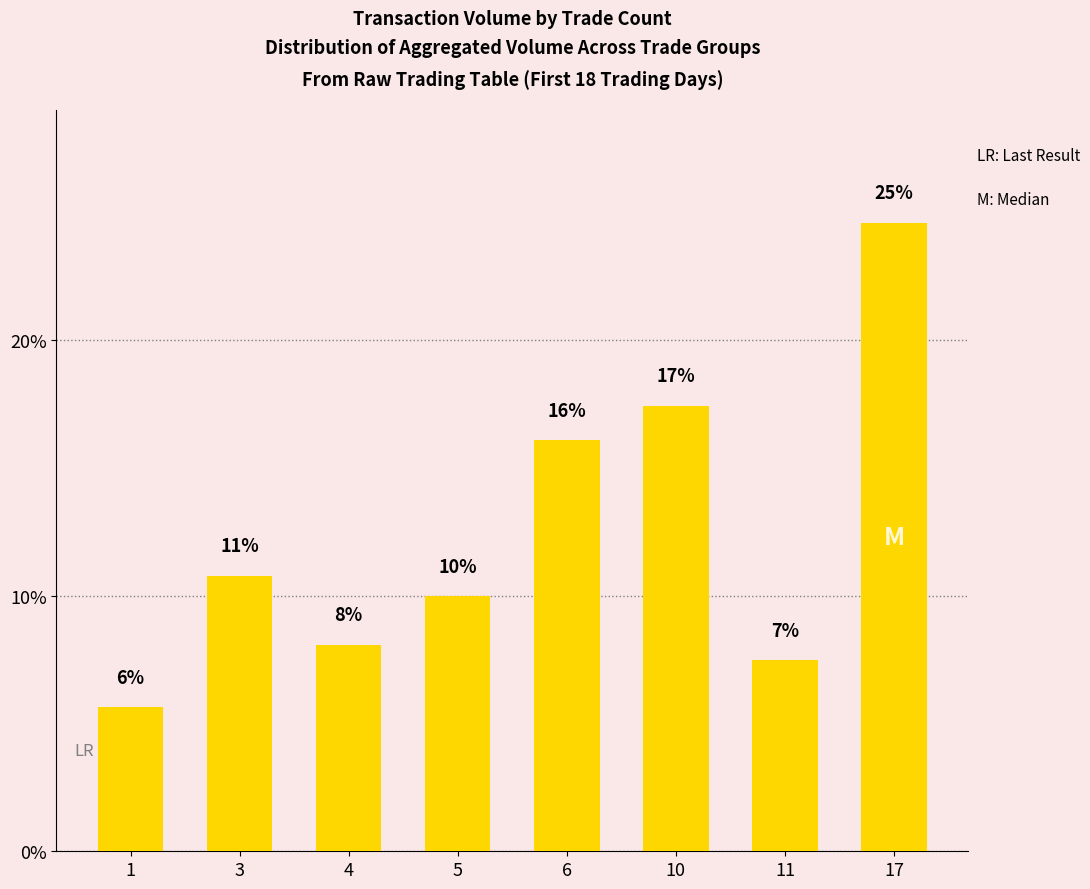

List the labels in order of value, smallest first.

1, 11, 4, 5, 3, 6, 10, 17